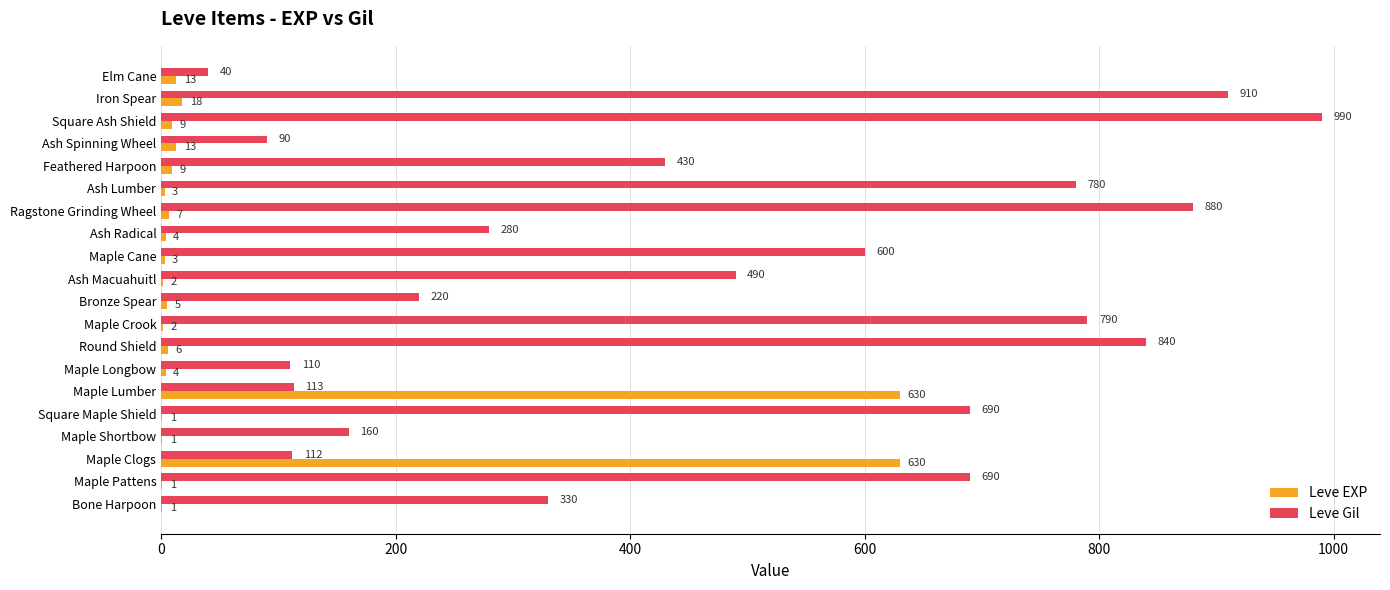

What is the maximum value shown in the chart?

990